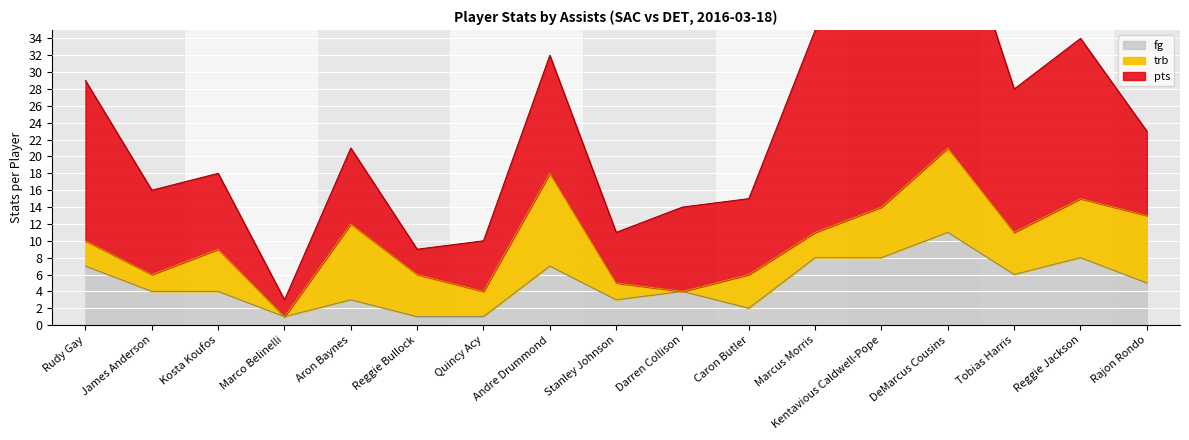

Is it true that fg equals 0 at Quincy Acy?

False